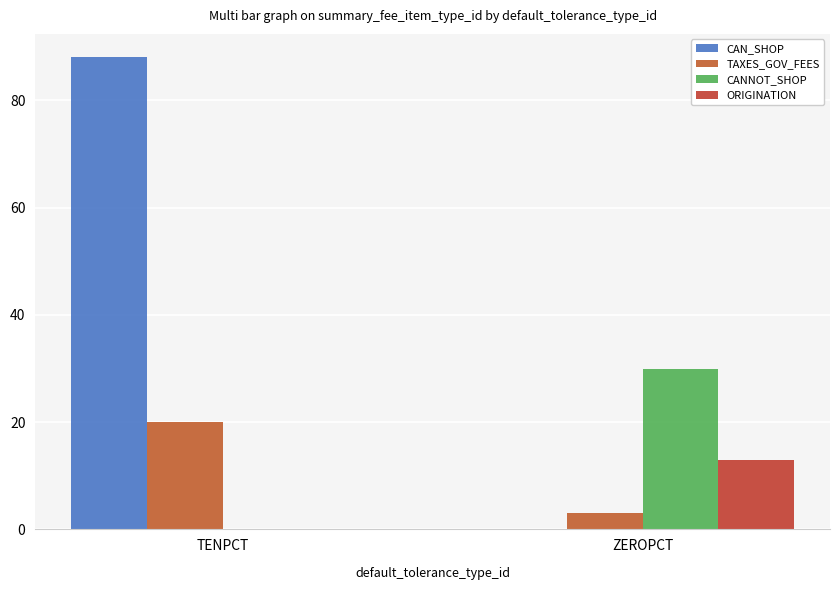

What is the difference between the maximum and minimum values in the CANNOT_SHOP series?

30